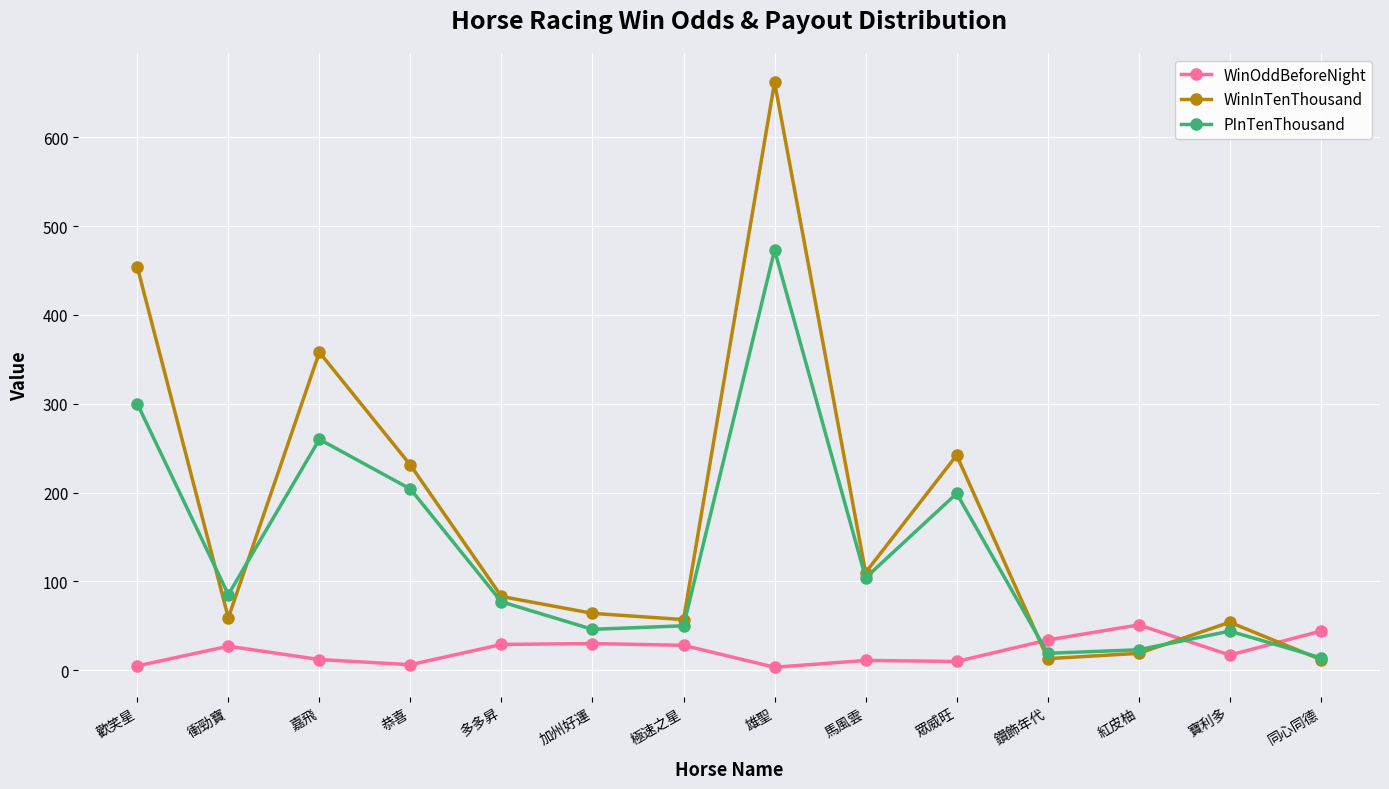

Is it true that WinInTenThousand equals 87.0 at 寶利多?

False